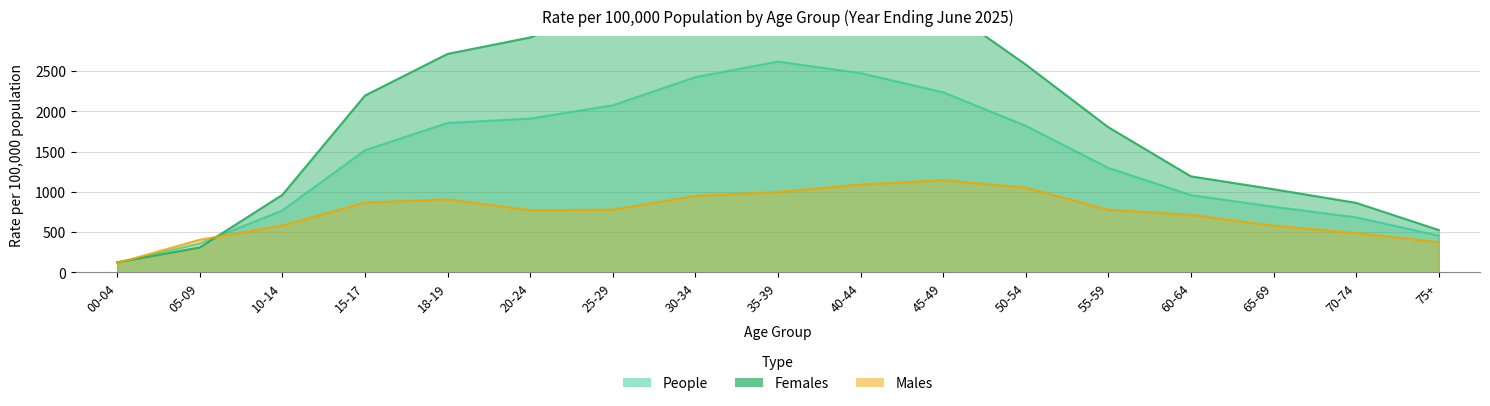

What is the value of the People point at the 17th from the left?

455.0